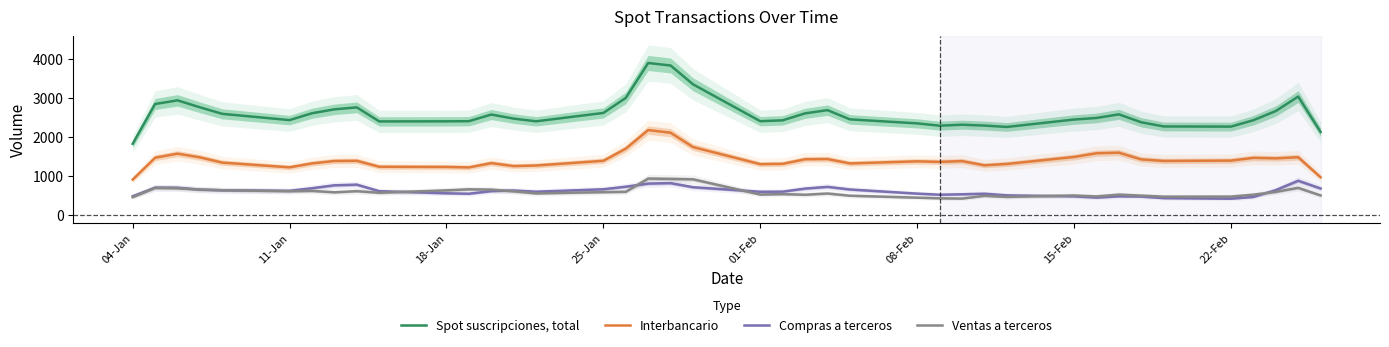

True or false: Ventas a terceros and Interbancario cross at least once.

False